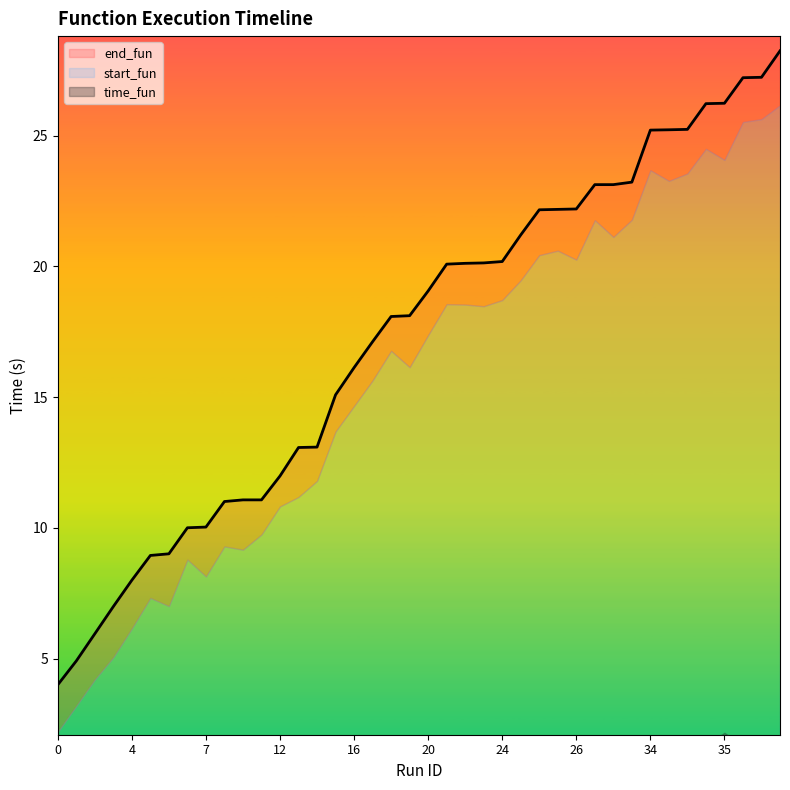

How many data points in end_fun are above 19?

20